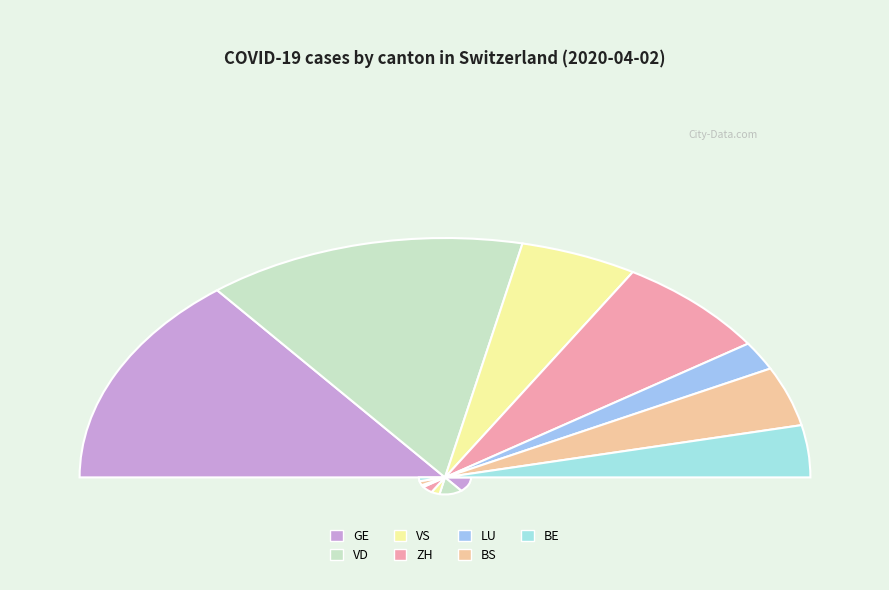

Which has a higher value, ZH or GE?

GE